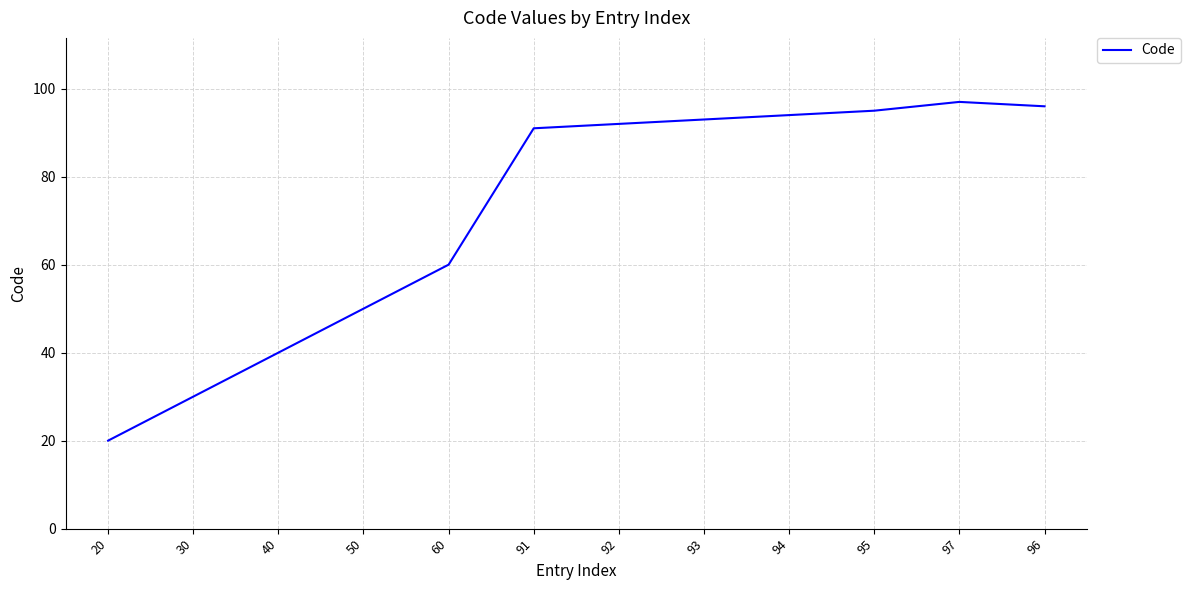

List the labels in order of value, smallest first.

20, 30, 40, 50, 60, 91, 92, 93, 94, 95, 96, 97